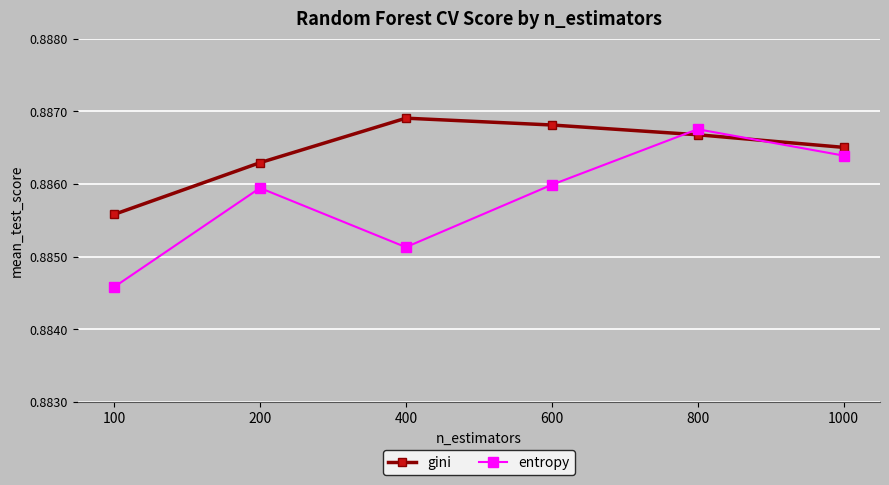

At how many categories does at least one series exceed 0?

6